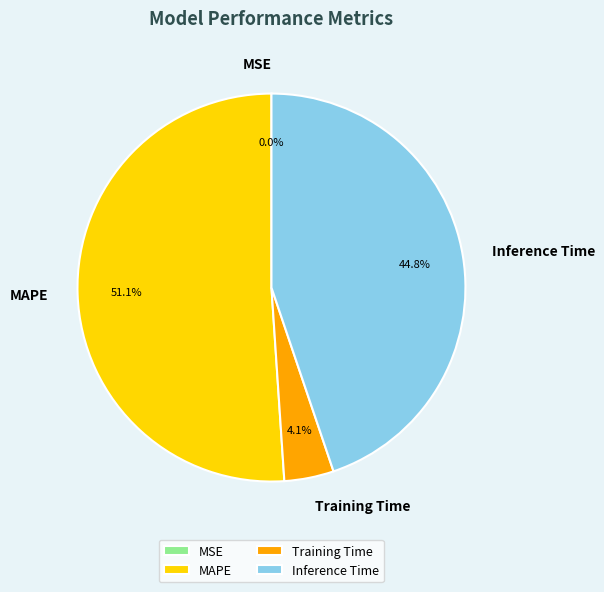

Combined, what portion of the pie is Inference Time and MAPE?

95.9%